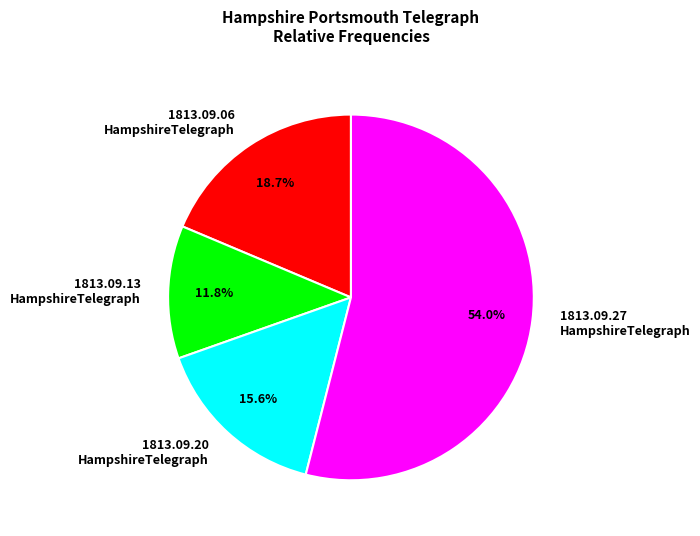

Count the number of slices in the pie.

4